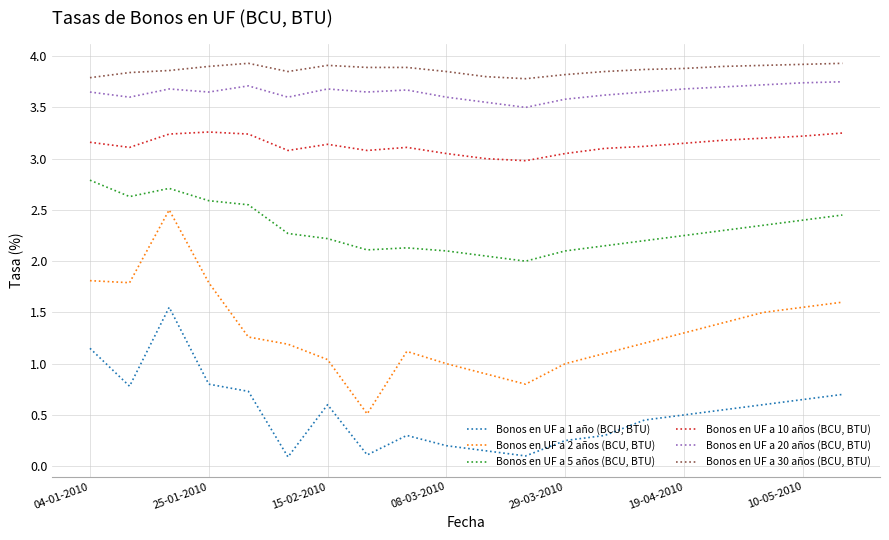

What are all the series names shown in the legend?

Bonos en UF a 1 año (BCU, BTU), Bonos en UF a 2 años (BCU, BTU), Bonos en UF a 5 años (BCU, BTU), Bonos en UF a 10 años (BCU, BTU), Bonos en UF a 20 años (BCU, BTU), Bonos en UF a 30 años (BCU, BTU)